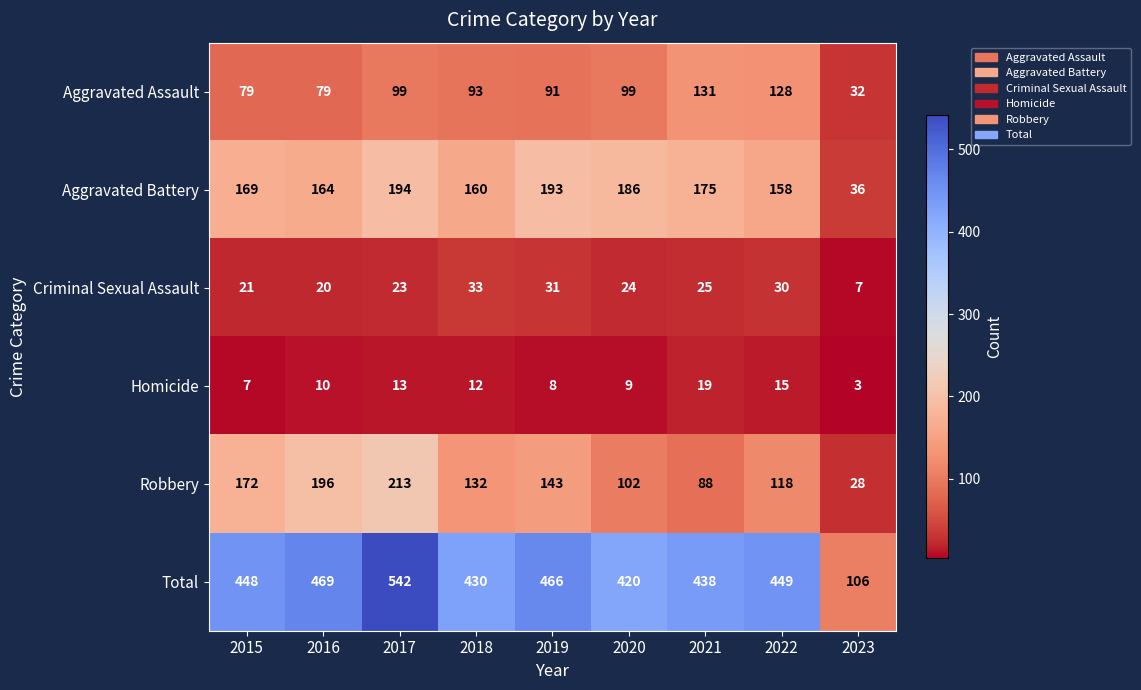

What is the average value of the Robbery series?

132